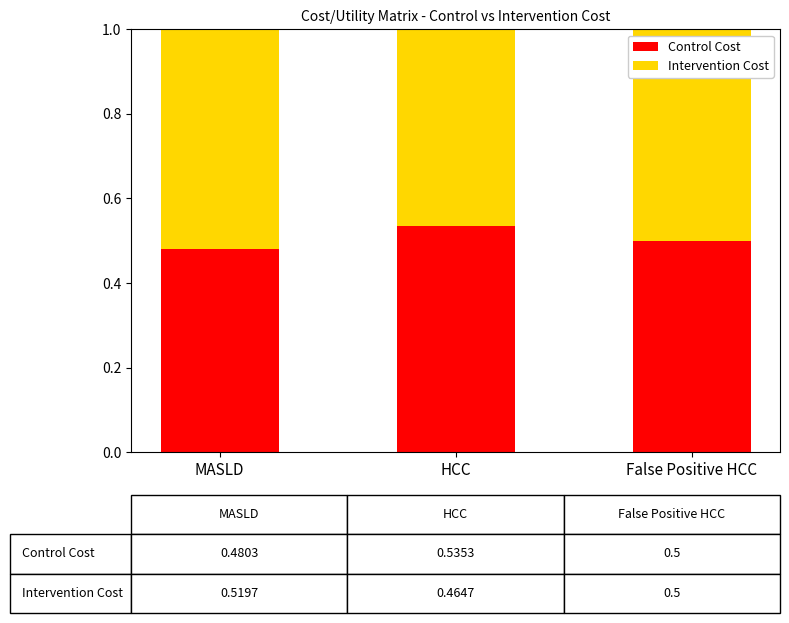

What is the sum of the Control Cost values at MASLD and HCC?

1.0